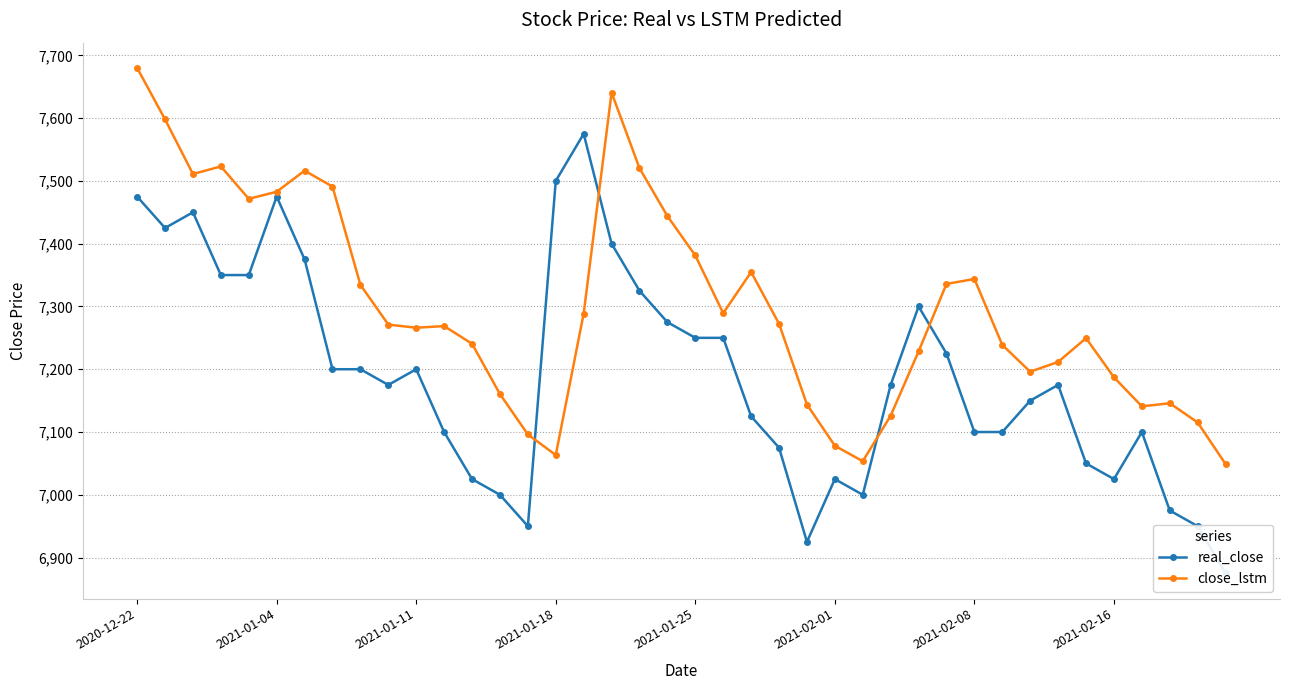

At which label does close_lstm reach its peak?

2020-12-22